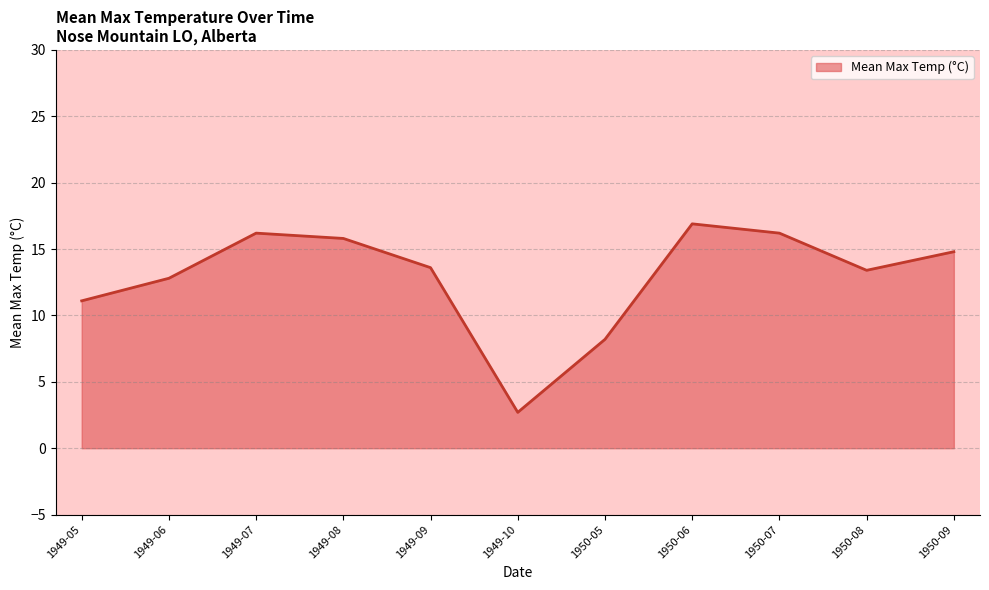

Is it true that Mean Max Temp (°C) equals 3.3 at 1949-06?

False